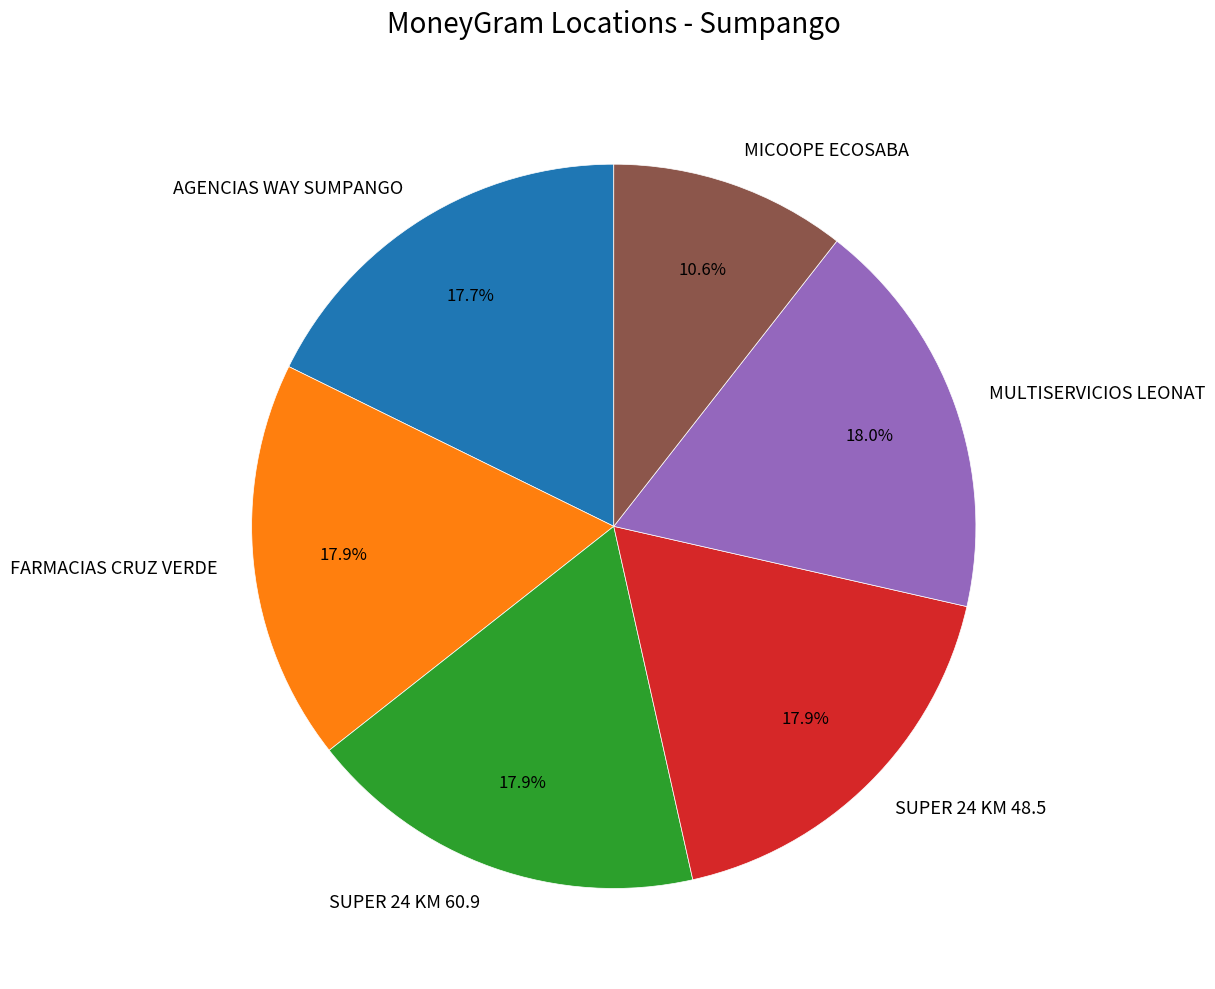

Count the number of slices in the pie.

6